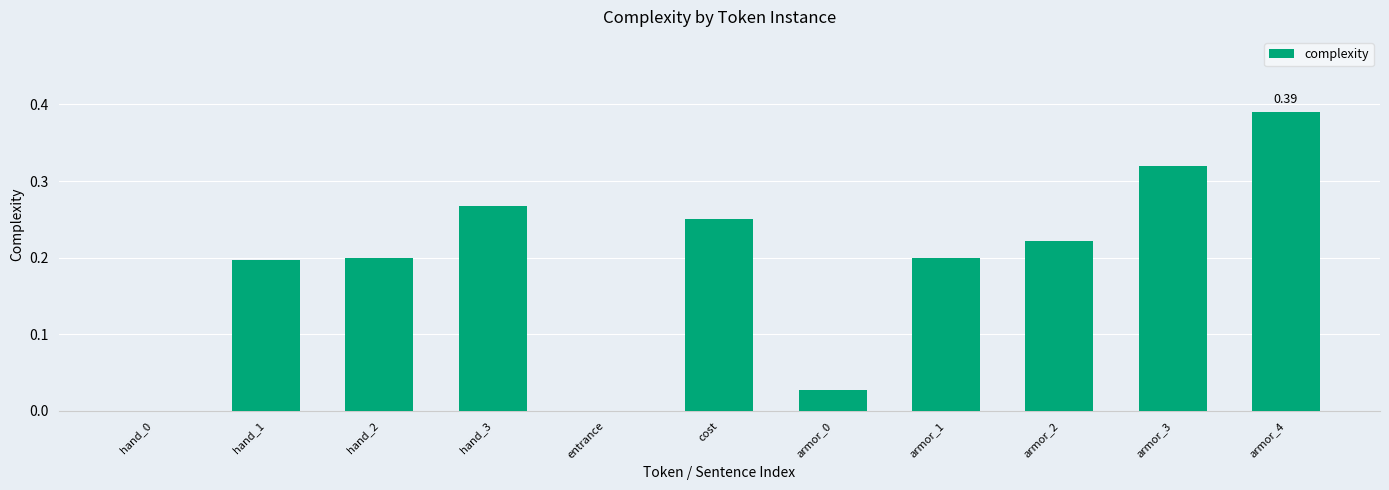

Which has a higher value, hand_3 or armor_0?

hand_3